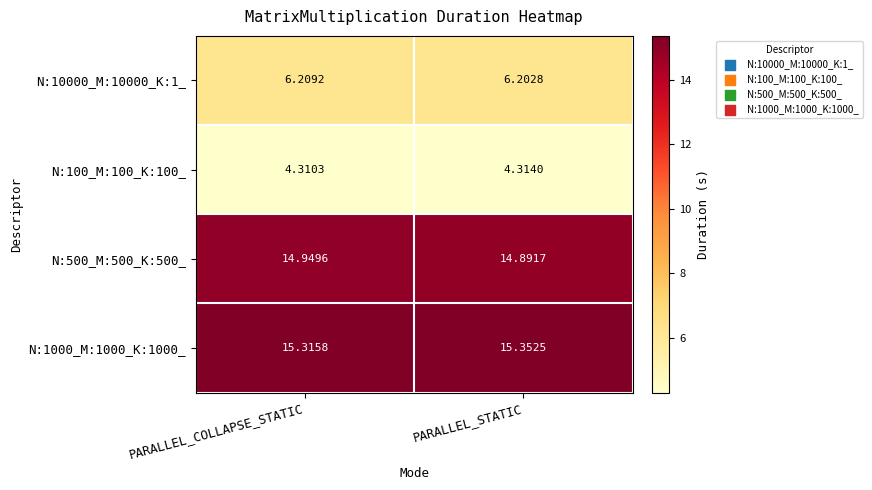

Which series has the widest spread of values?

N:500_M:500_K:500_